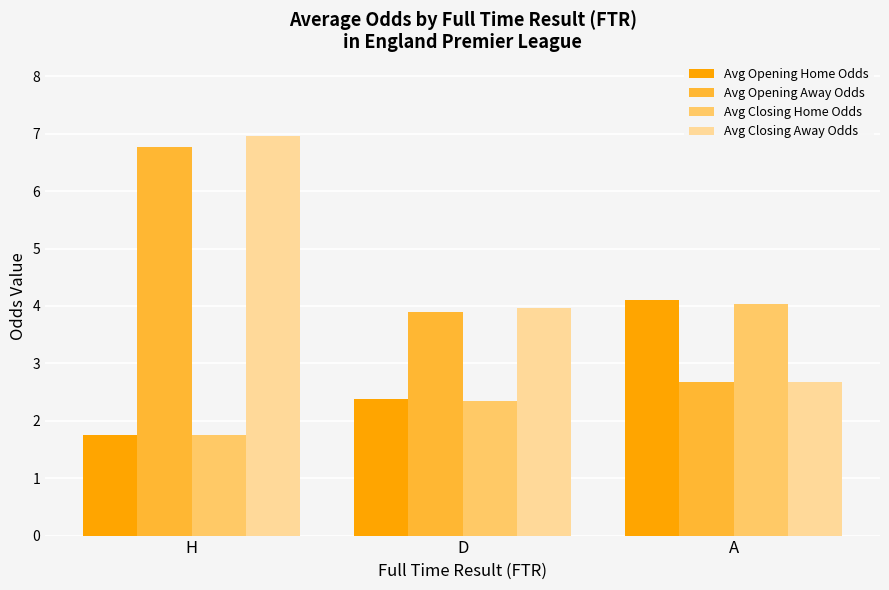

What is the average value of the Avg Opening Home Odds series?

2.7